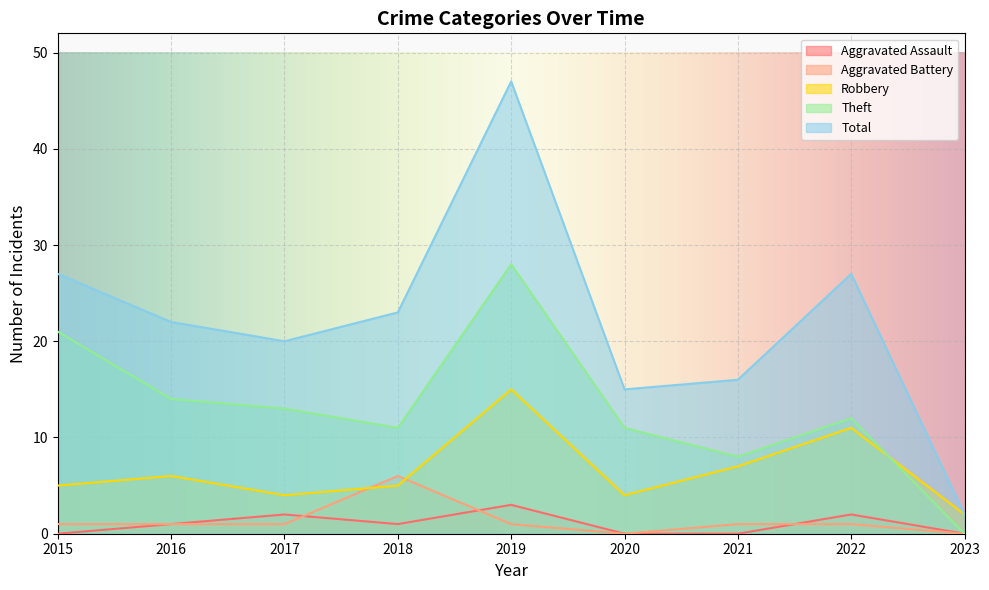

The value of Aggravated Assault at 2019 is 1. True or false?

False